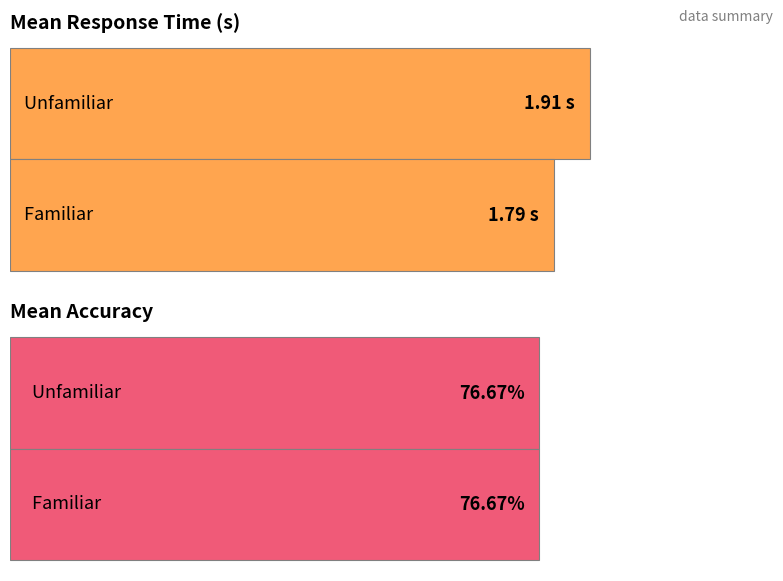

What is the highest value of the Mean RT series?

1.9